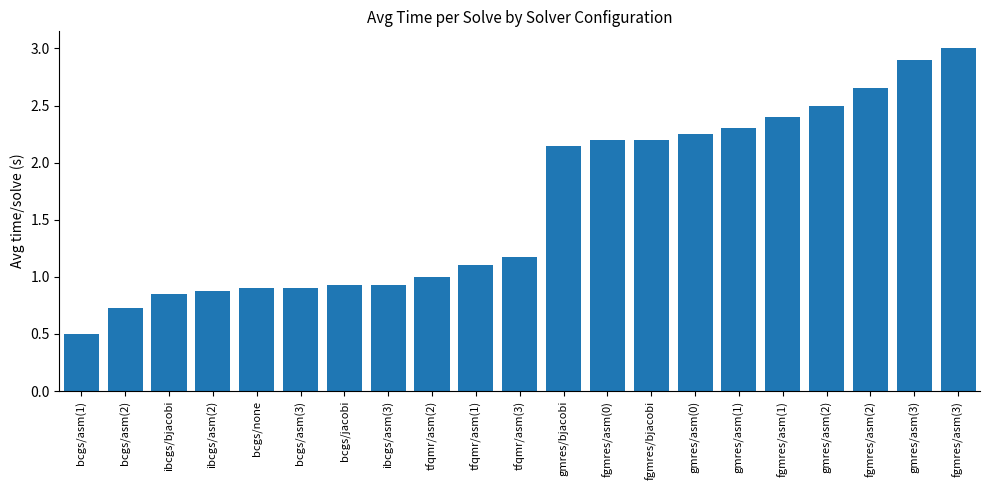

How many series are shown in this chart?

1